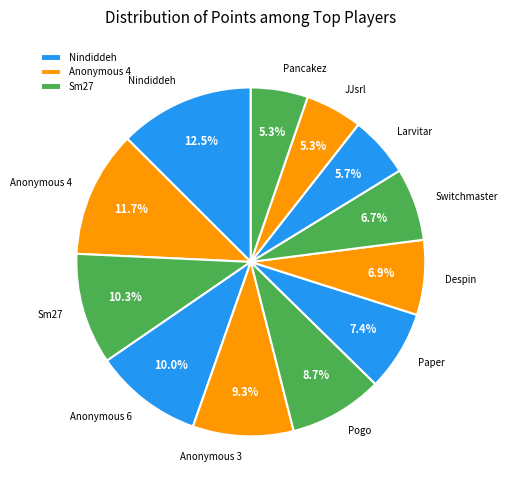

To the nearest percent, what is the average slice percentage?

8%